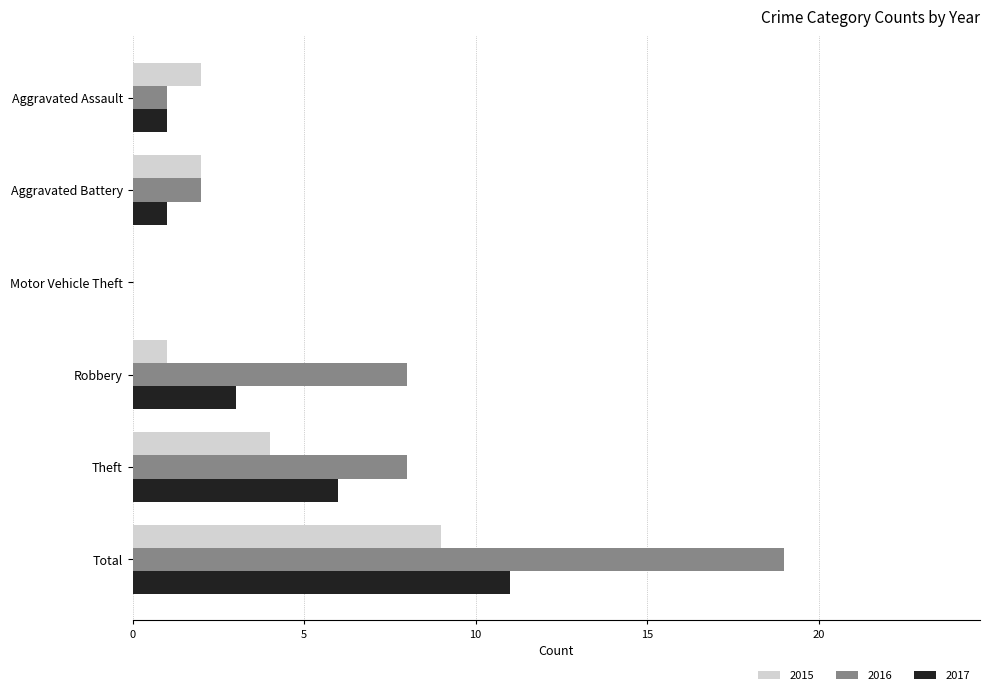

Which category has the highest value across all series?

Total